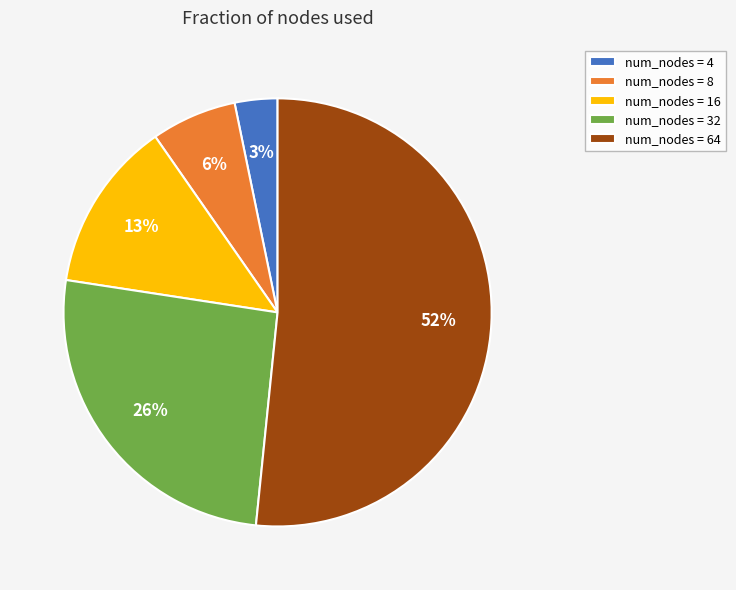

Is there a majority slice in this chart?

Yes